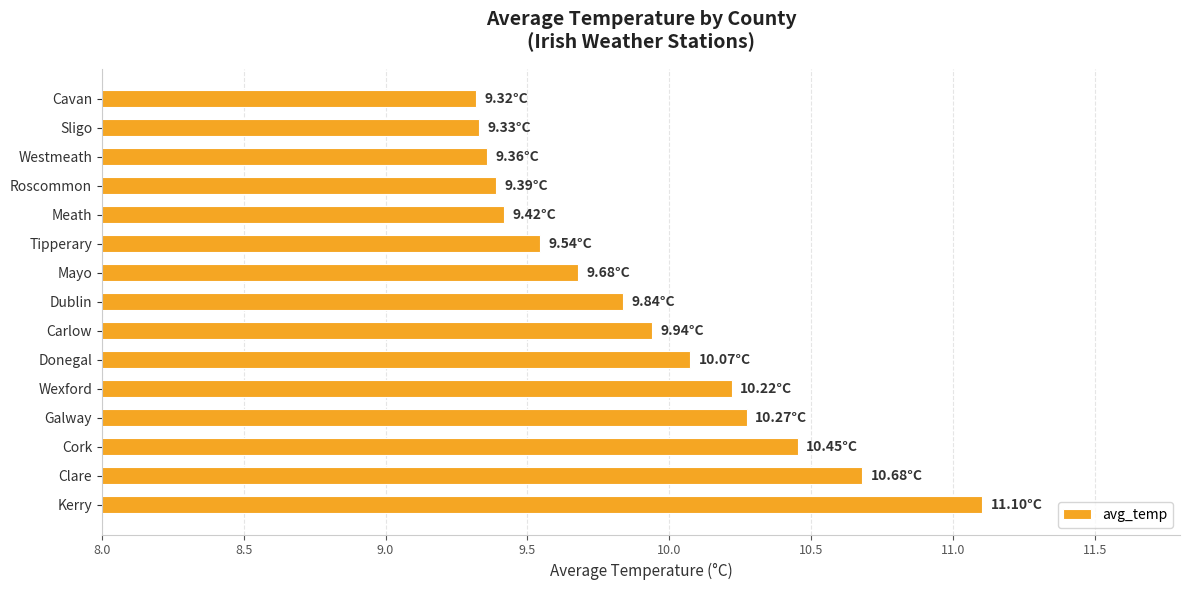

Between Sligo and Clare, which is larger?

Clare